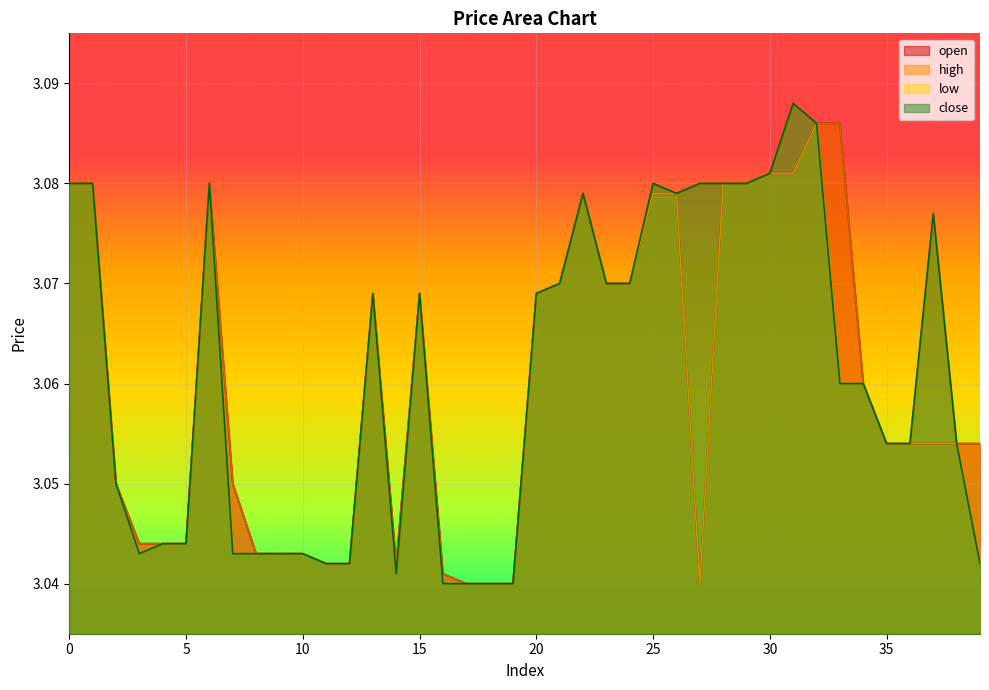

What value does the open series have at 5?

3.0